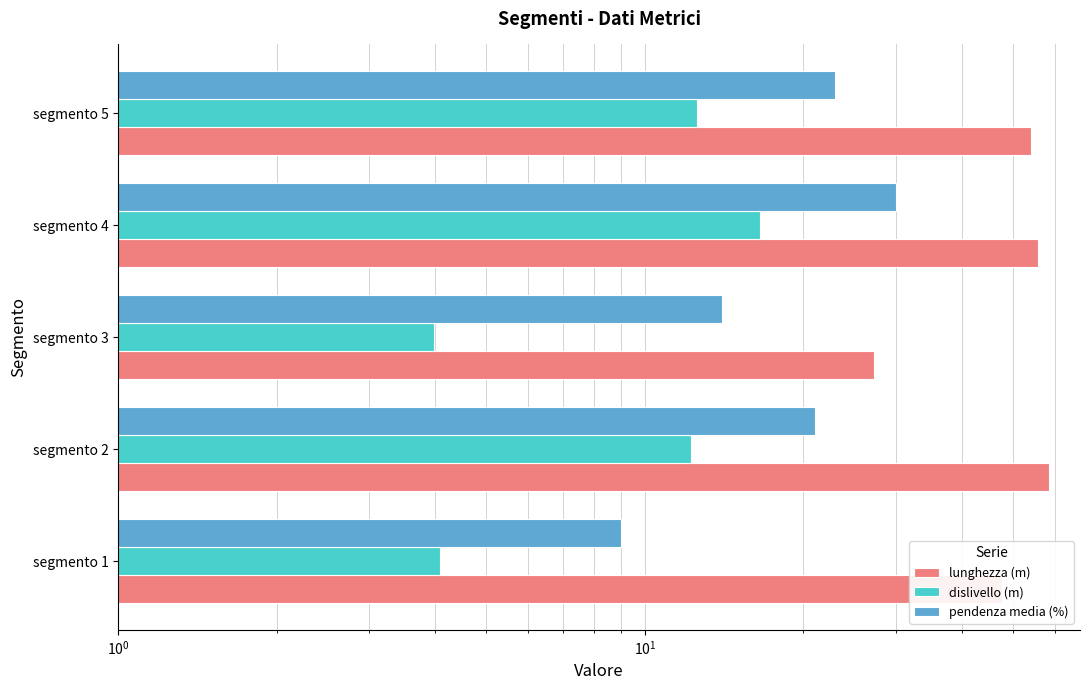

How many data points does each series have?

5